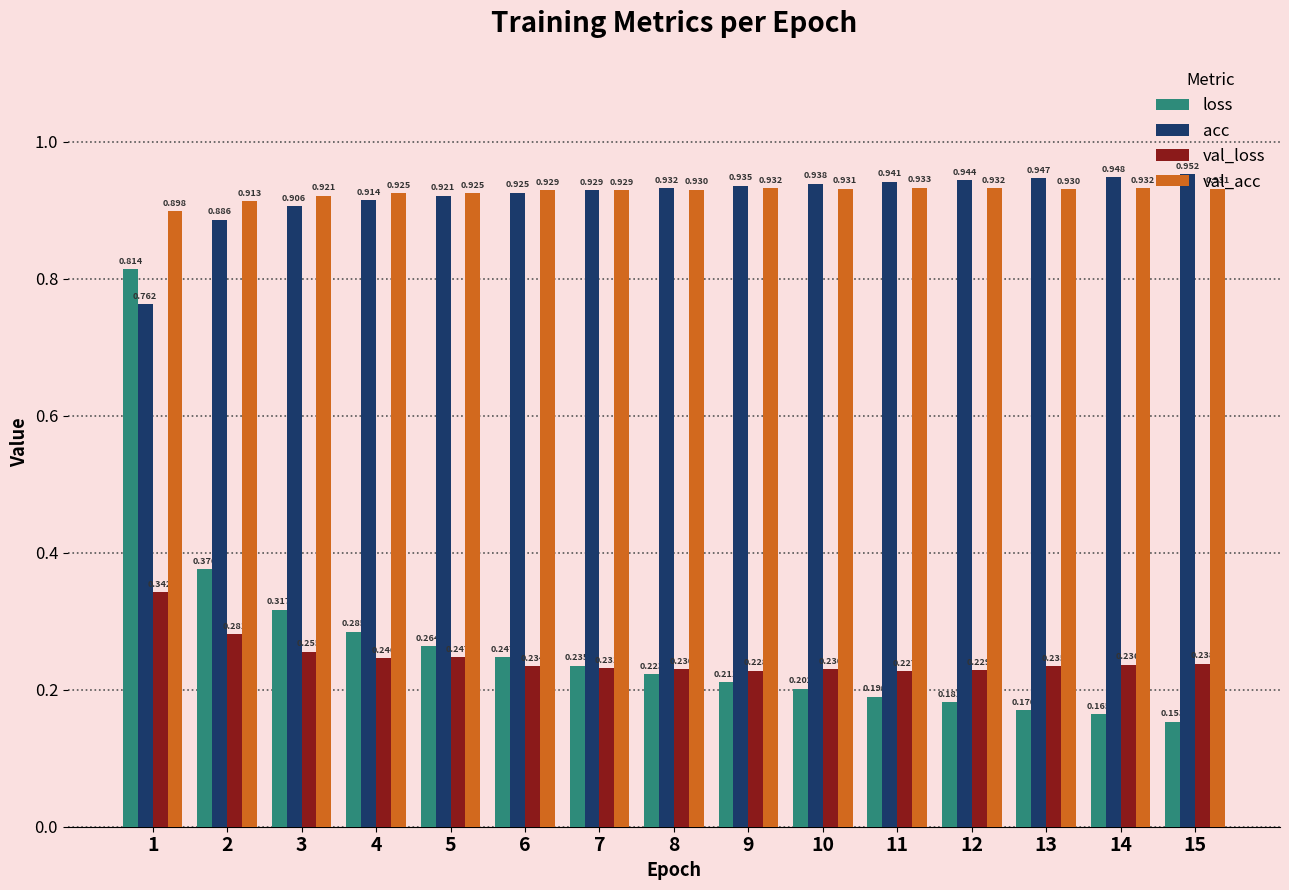

What is the total value across all series at 1?

2.8